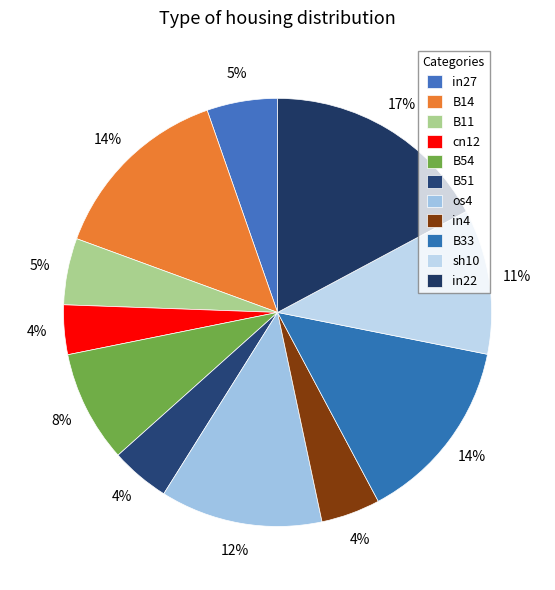

How many slices are in this pie chart?

11